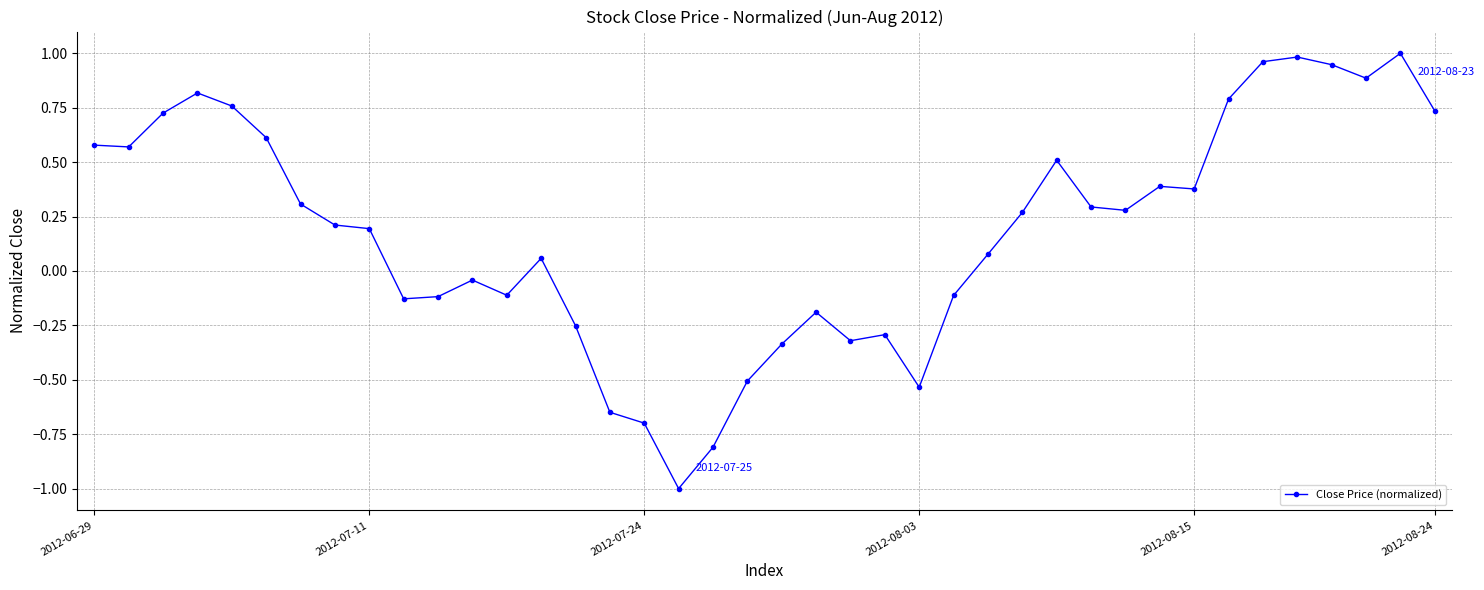

What is the minimum value shown in the chart?

-1.0